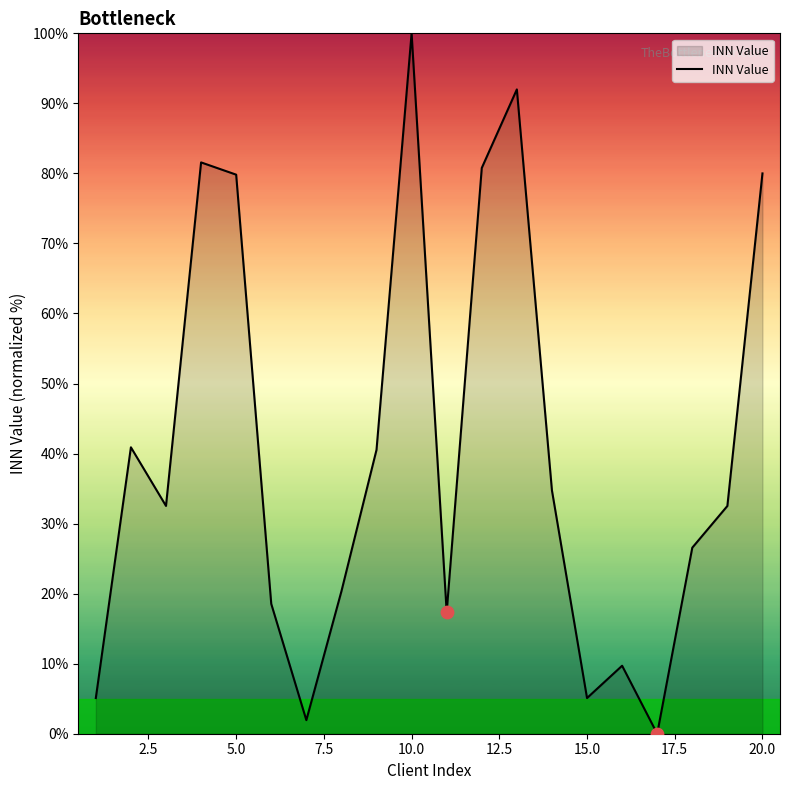

What is the maximum value shown in the chart?

100.0